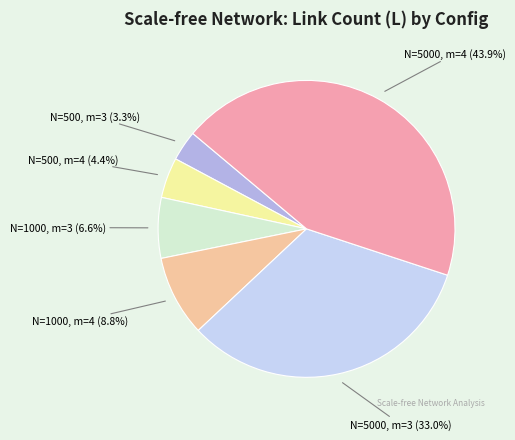

Is there a majority slice in this chart?

No